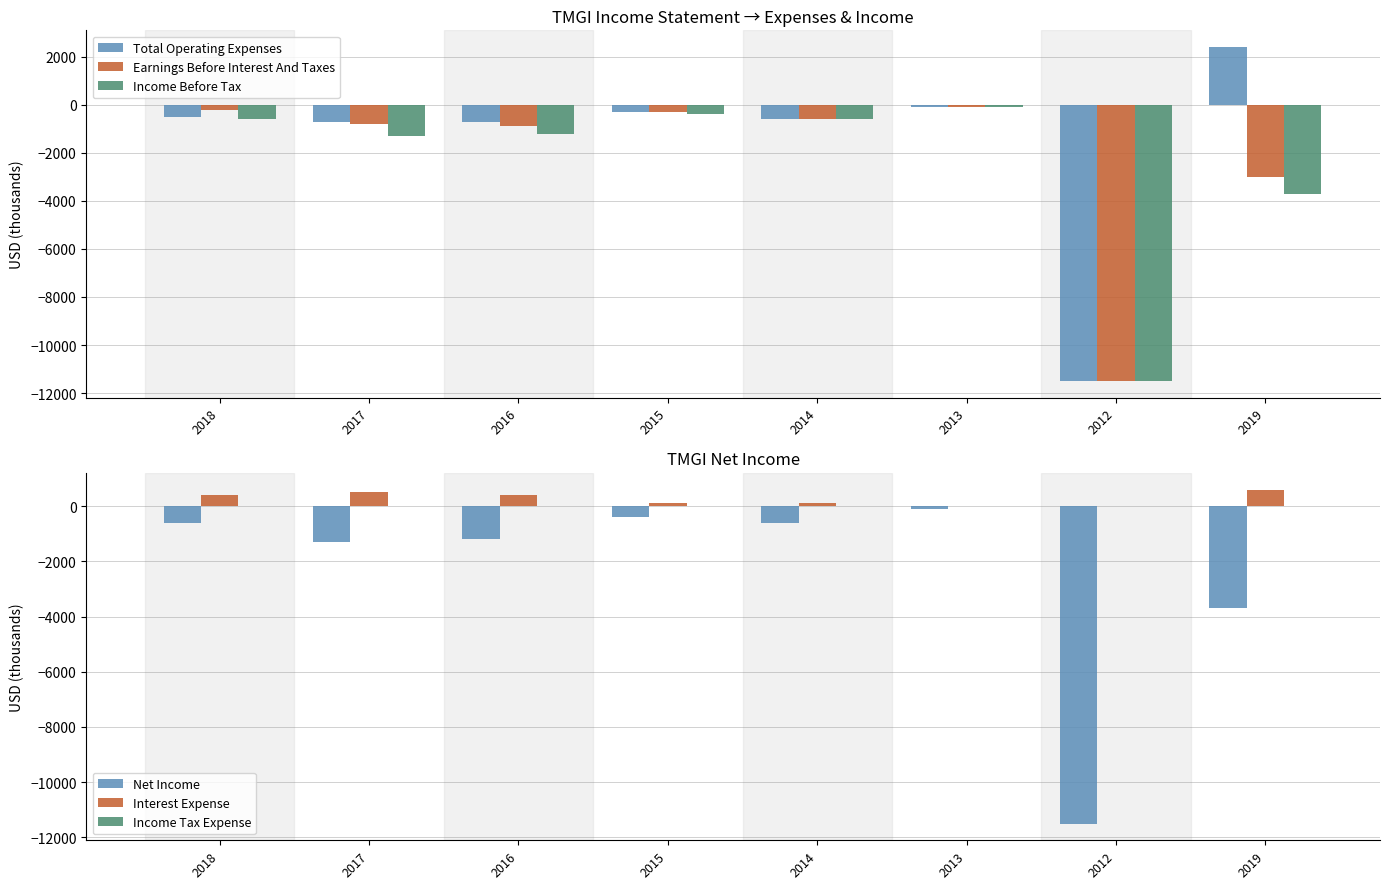

The value of Interest Expense at 2017 is 784. True or false?

False